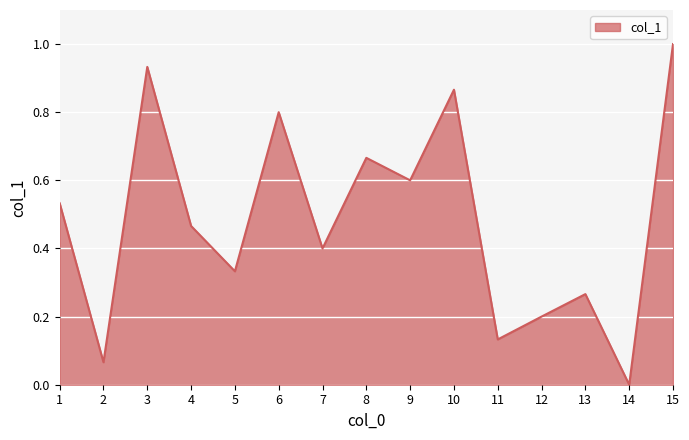

Does the chart have visible grid lines?

Yes